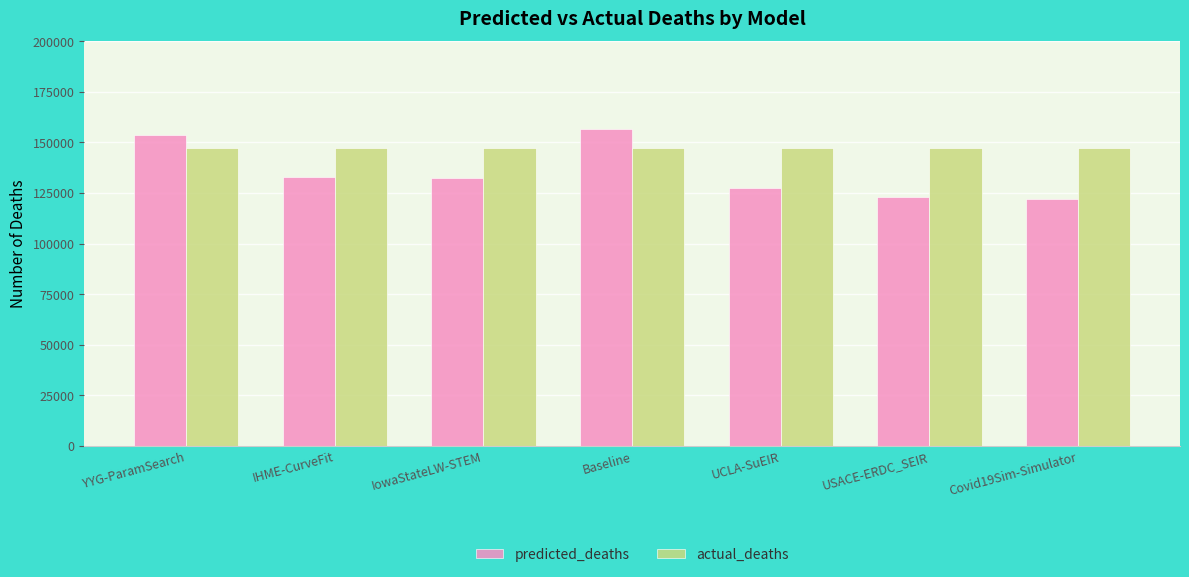

At which category is the sum across all series the highest?

Baseline